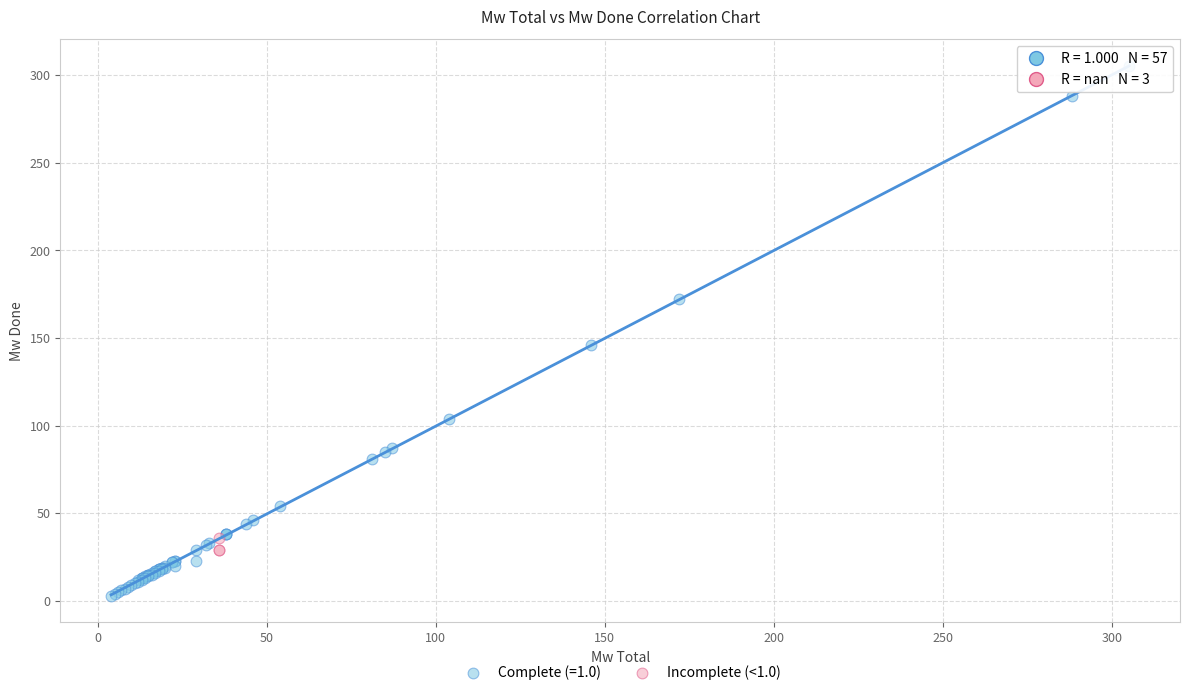

Which series contains the highest Y value?

Complete (=1.0)